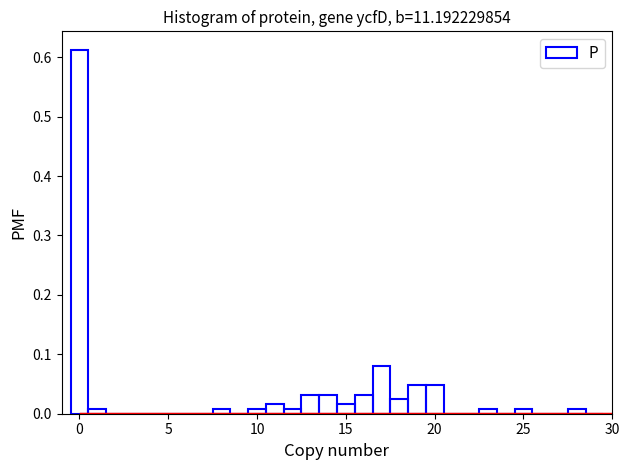

Around what value on the x-axis is the tallest bar? Give the approximate position of its centre, as read against the axis.

0.0